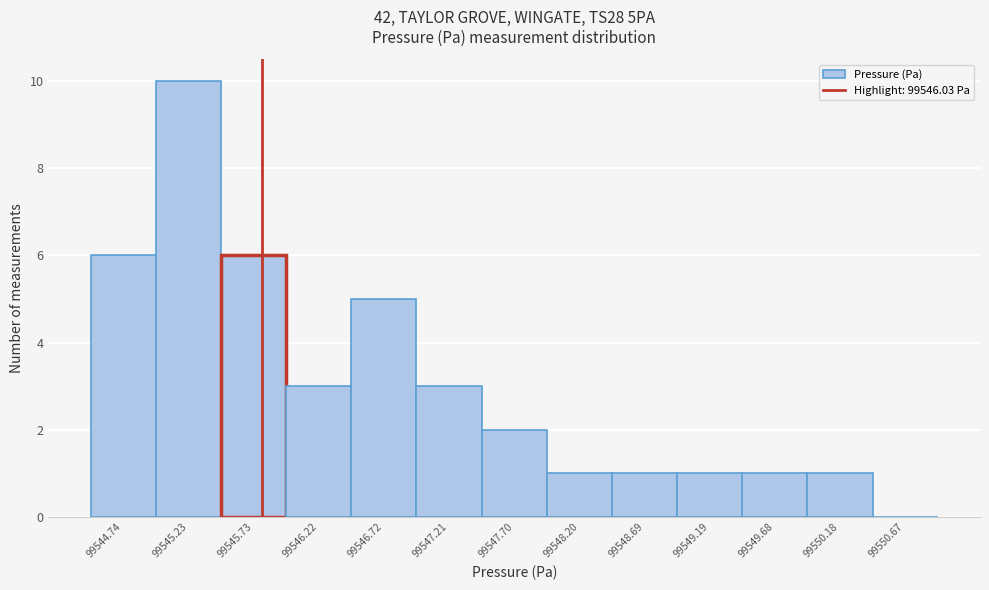

Reading right to left, what are all the values shown in this chart?

99550.67=0	99550.18=1	99549.68=1	99549.19=1	99548.69=1	99548.20=1	99547.70=2	99547.21=3	99546.72=5	99546.22=3	99545.73=6	99545.23=10	99544.74=6